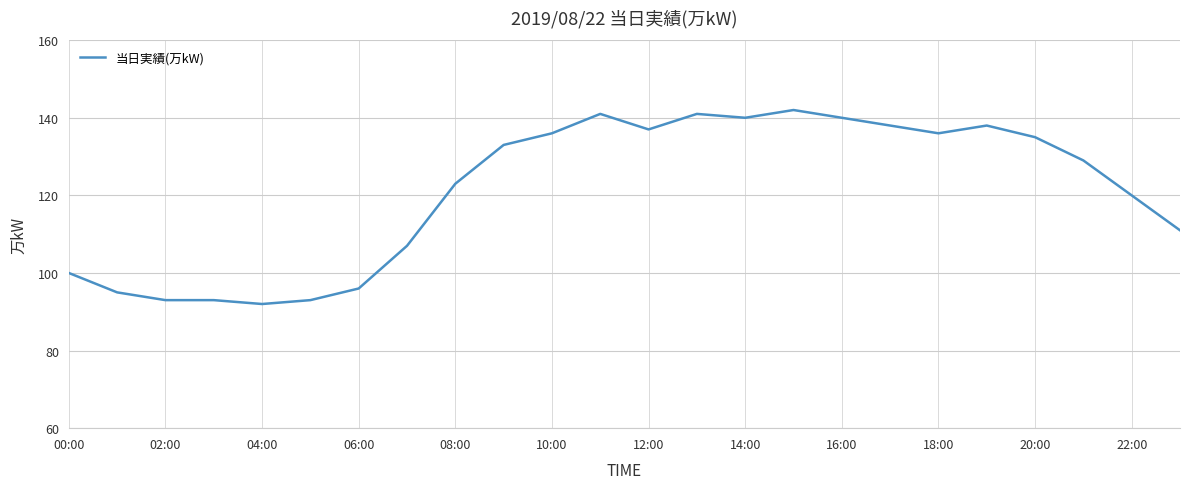

What is the difference between the maximum and minimum values?

50